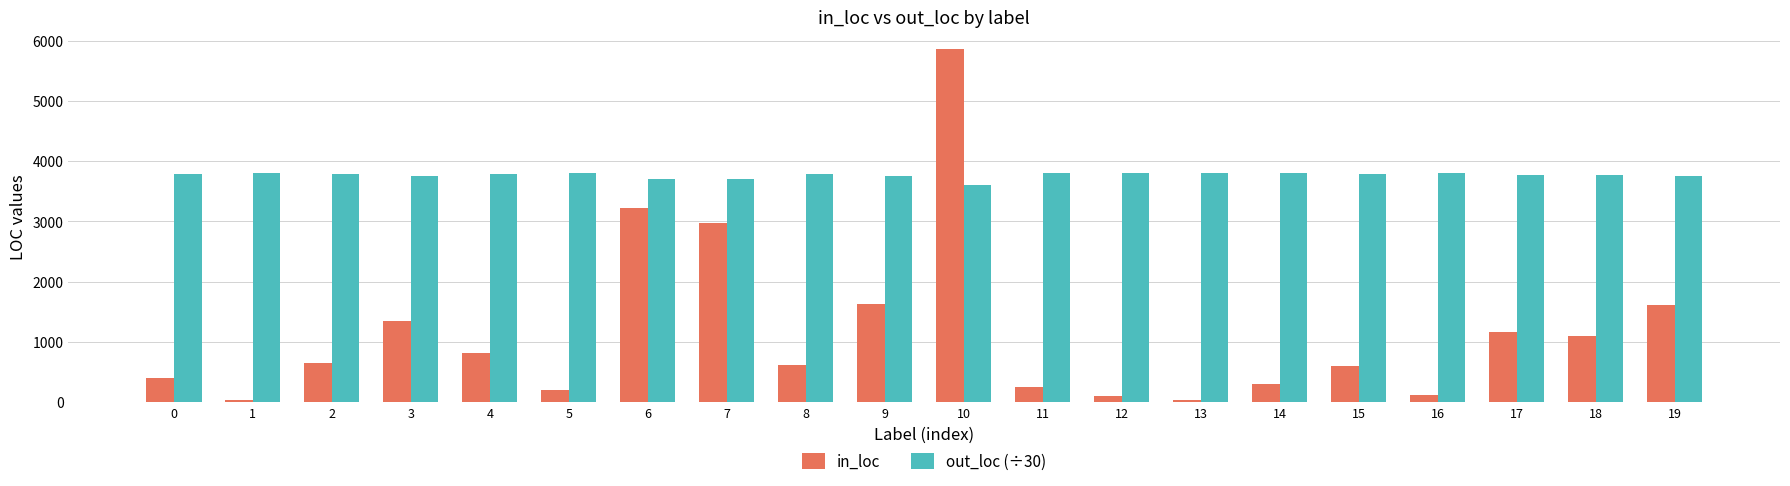

At 16, list the series in order from smallest to largest.

in_loc, out_loc (÷30)